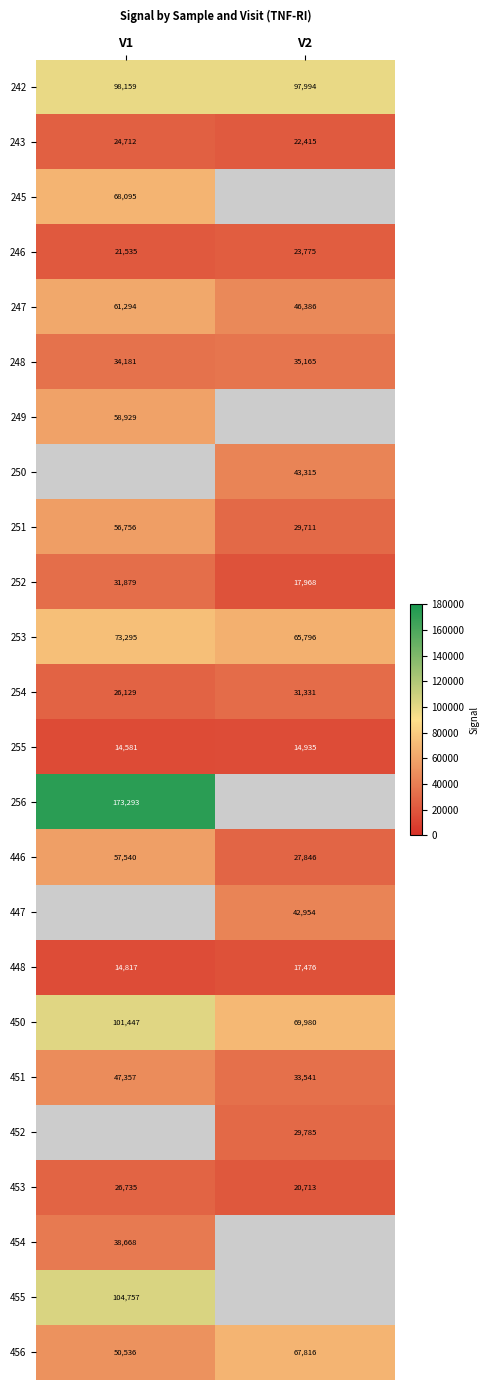

What is the approximate value of 252 at V2, to the nearest 10?

17970